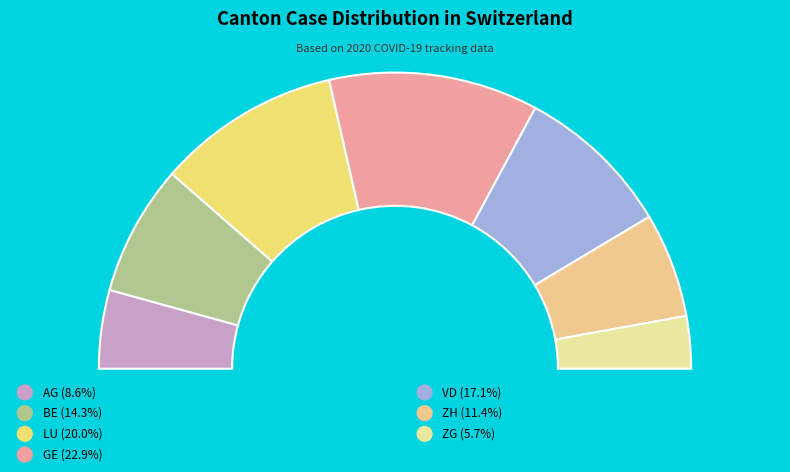

What is the change in value from BE to ZH?

-1